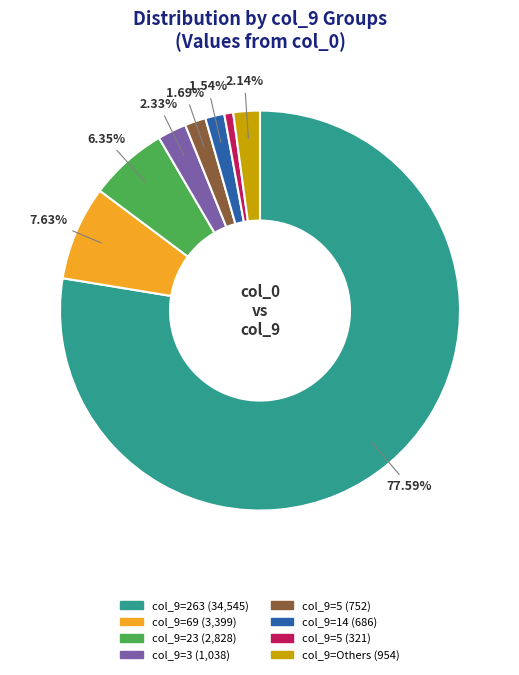

Is there a majority slice in this chart?

Yes